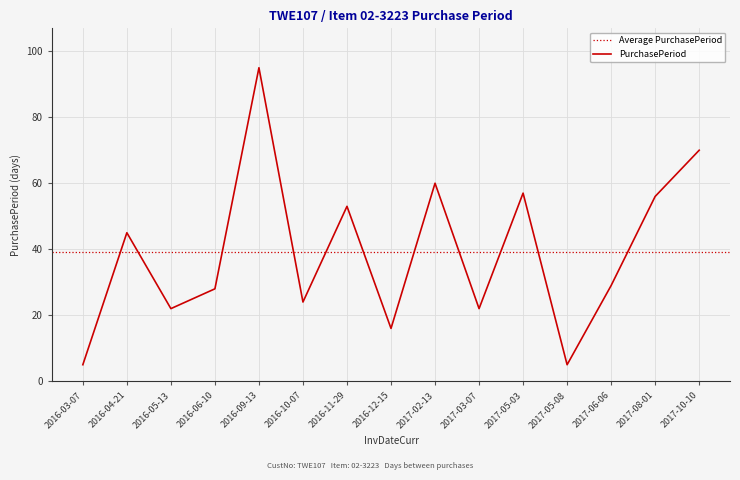

Which label corresponds to the largest value in the chart?

2016-09-13